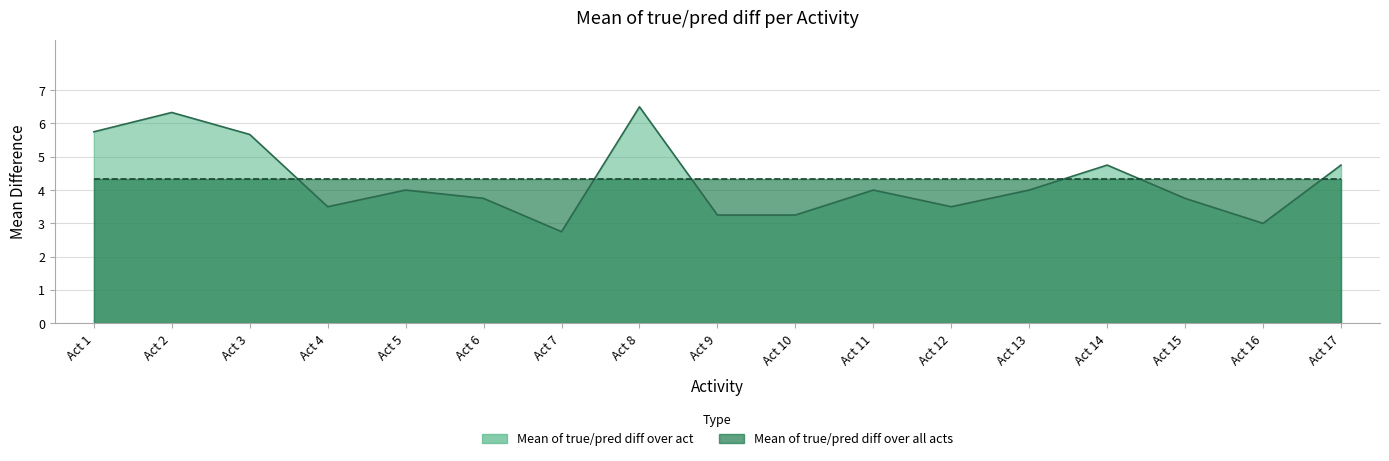

How many interior local valleys (lower than both neighbors) does the data have?

4